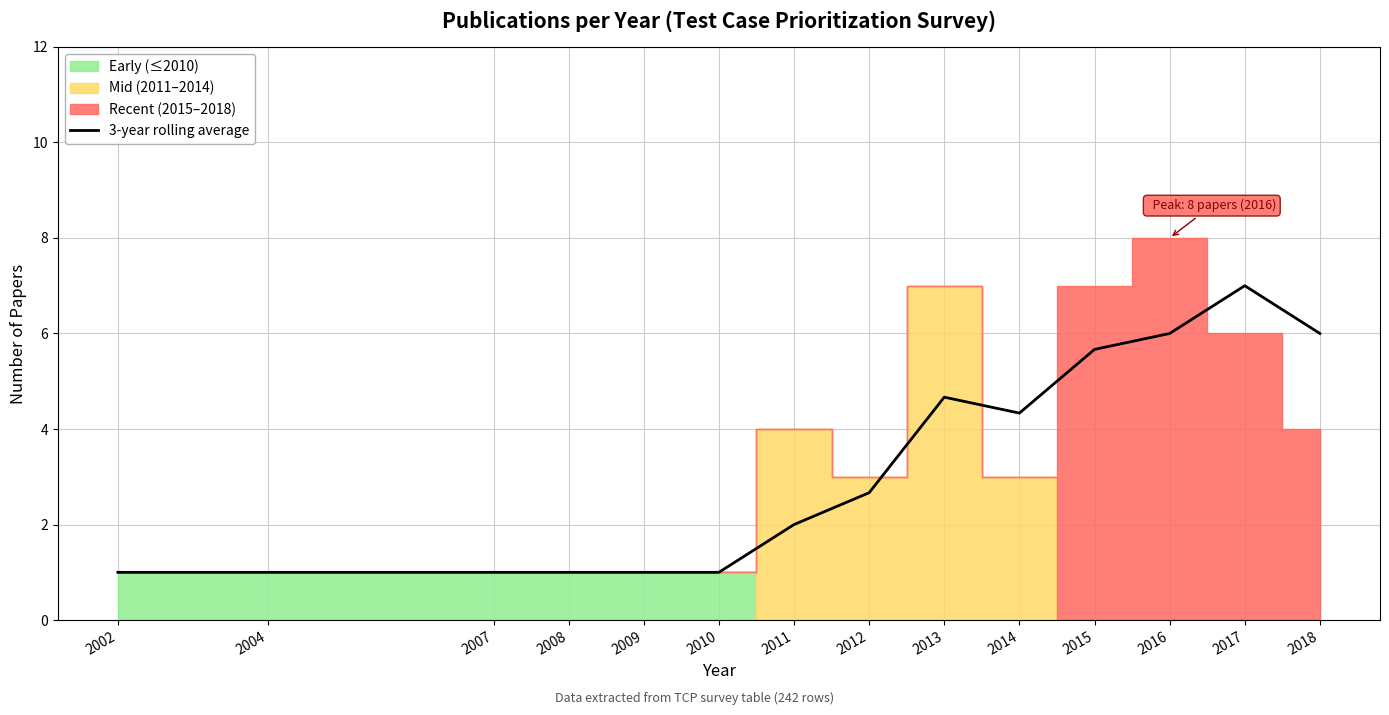

Approximately how many times larger is the value at 2013 compared to 2007?

4.7